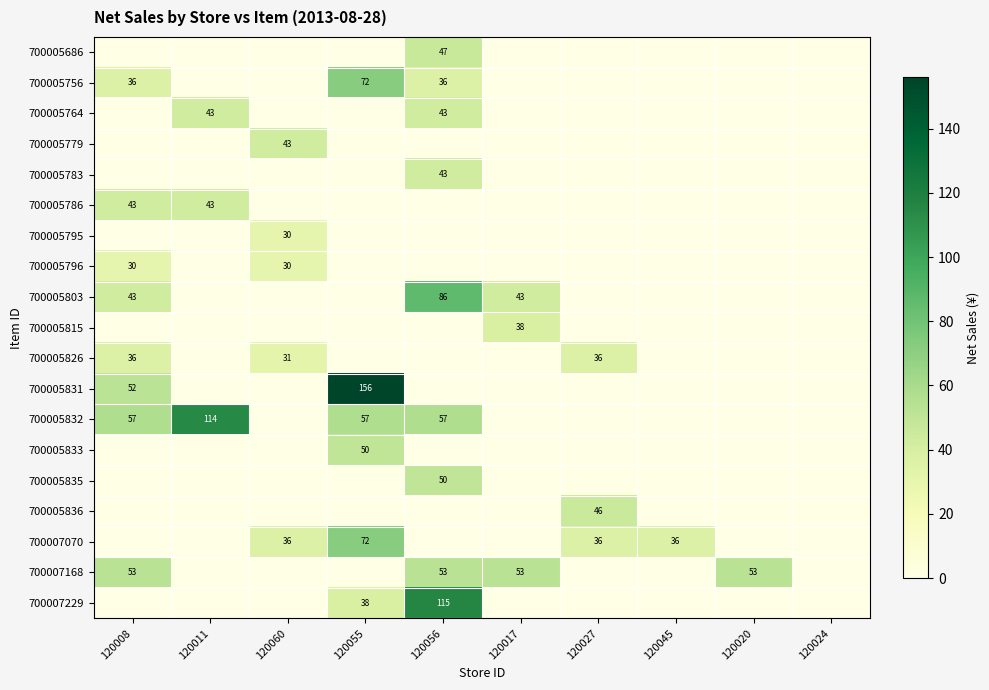

The value of 700007168 at 120056 is 53. True or false?

True